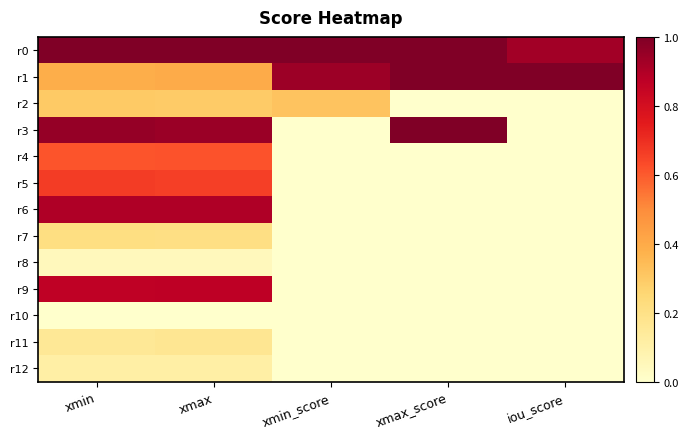

Which series has the largest range (max minus min)?

r3